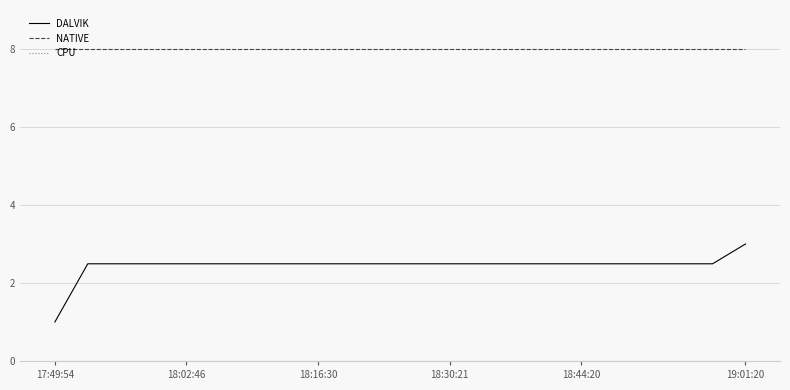

True or false: DALVIK and NATIVE cross at least once.

False